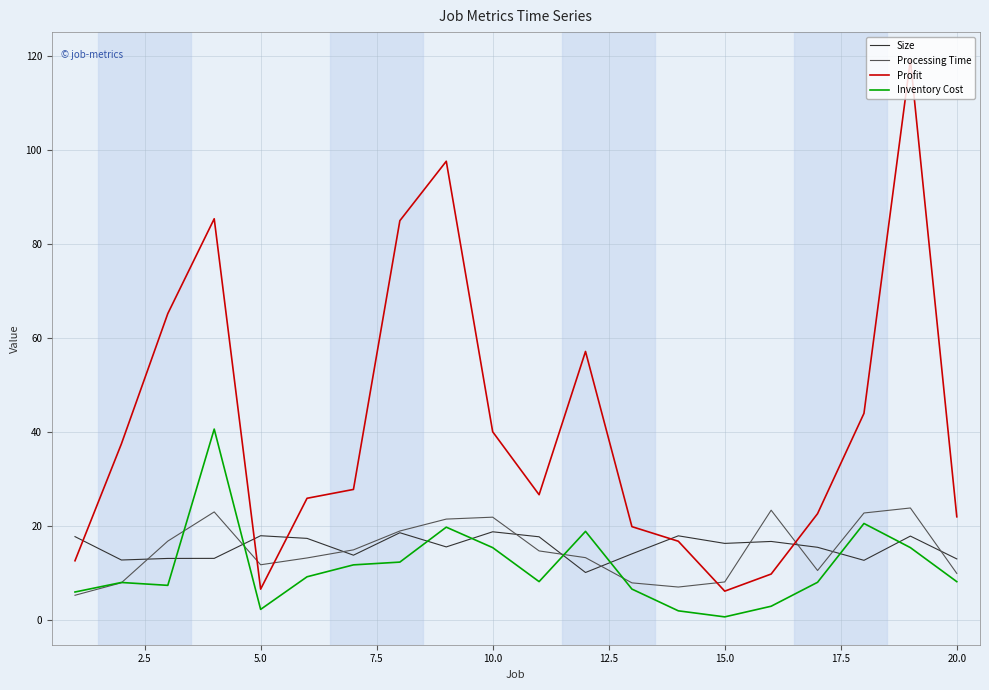

Which series has the widest spread of values?

Profit